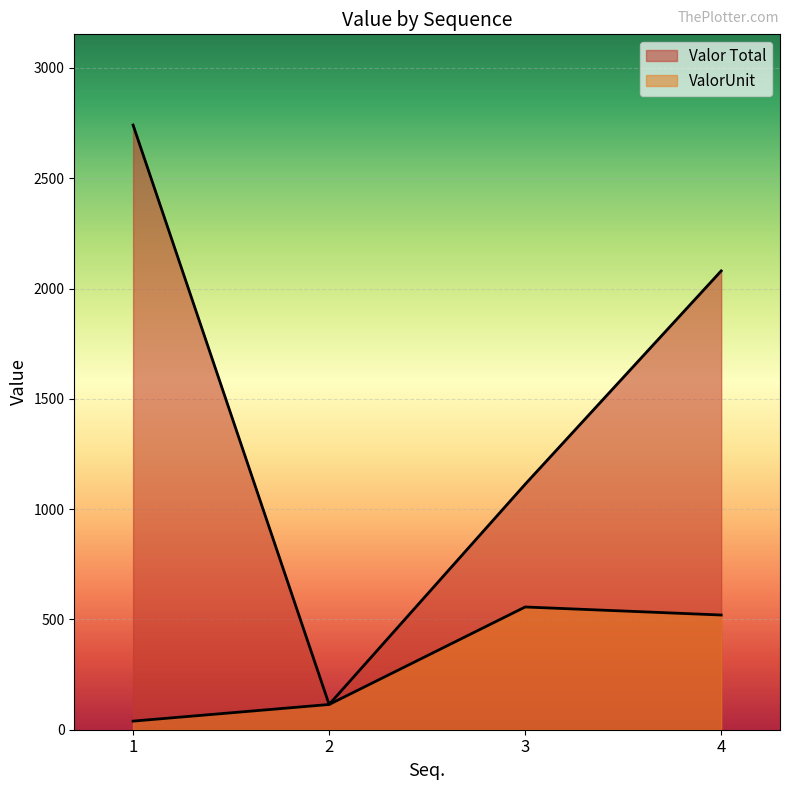

What is the total value across all series at 4?

2600.0